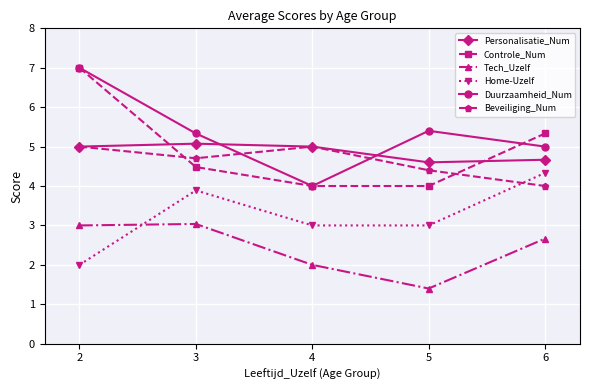

How many lines are shown in the chart?

6